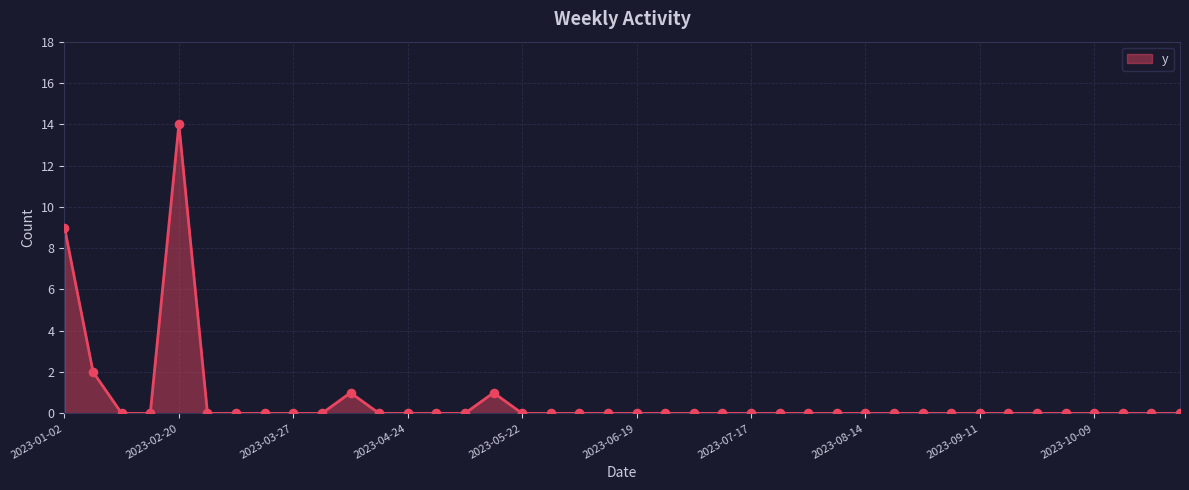

What is the difference between the maximum and minimum values?

14